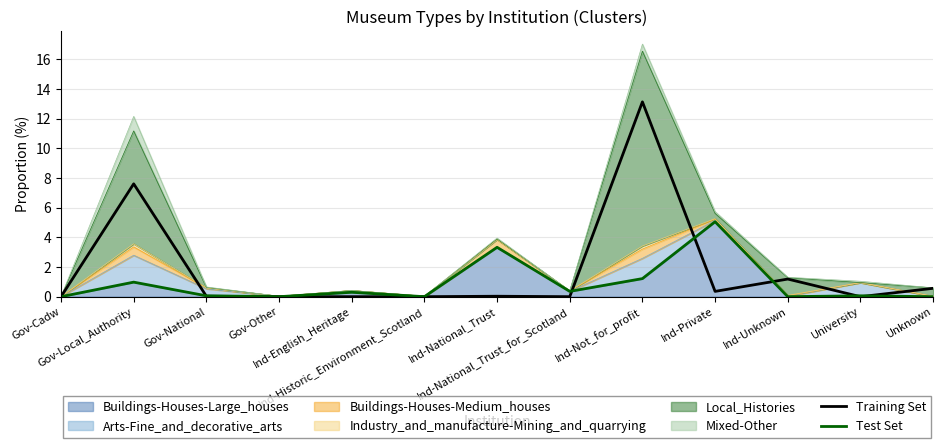

What is the label of the 8th point from the right?

Ind-Historic_Environment_Scotland